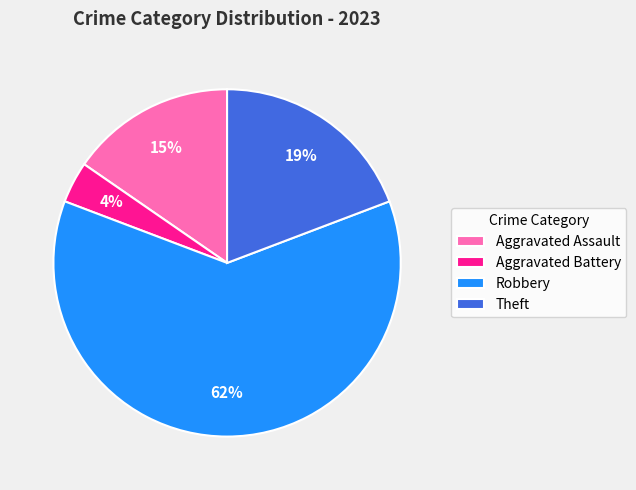

Is there any slice that represents more than half of the pie?

Yes